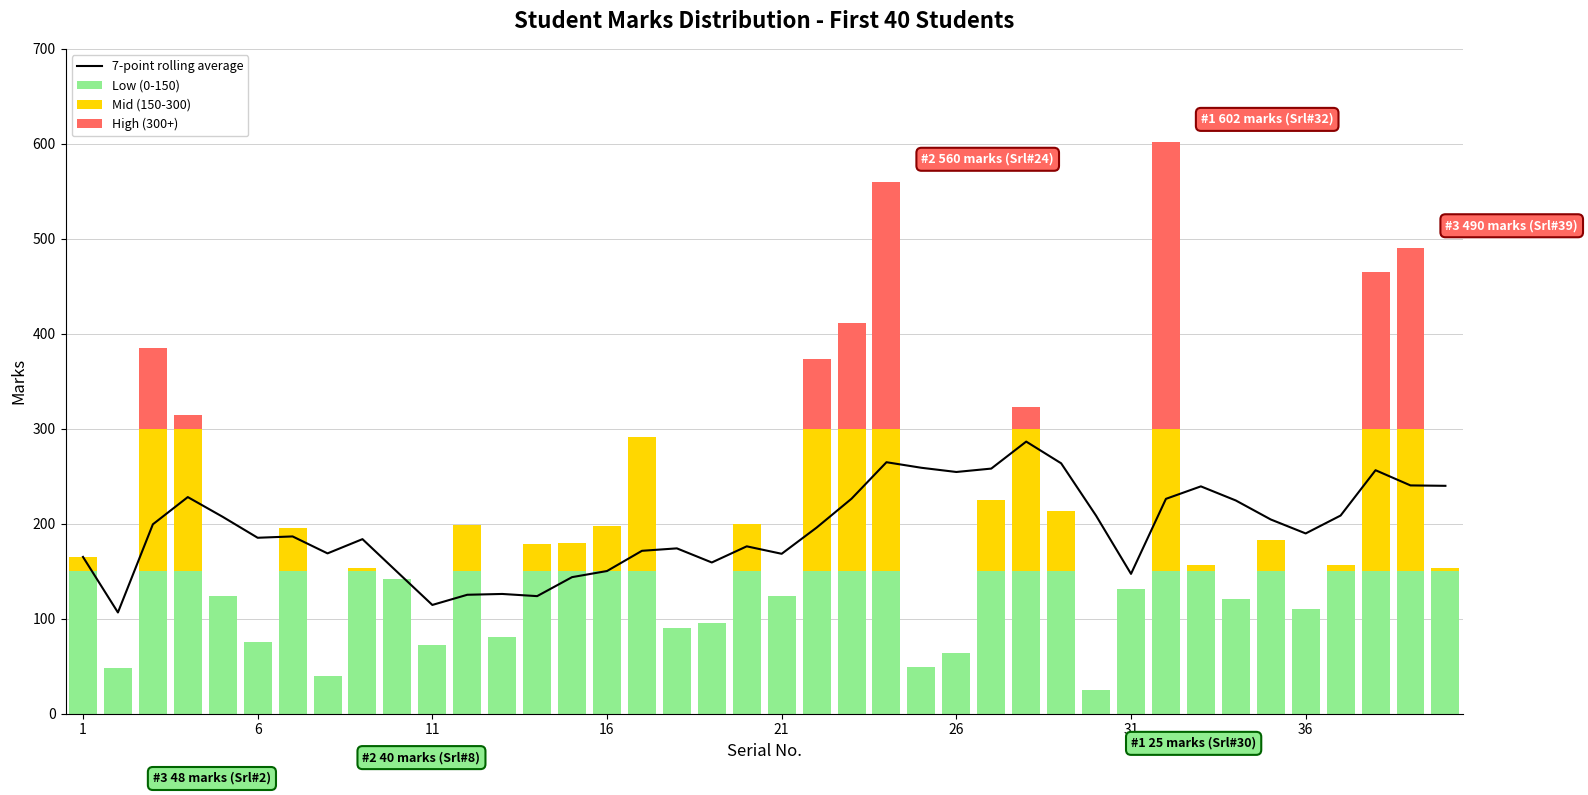

How many categories are shown in the chart?

40